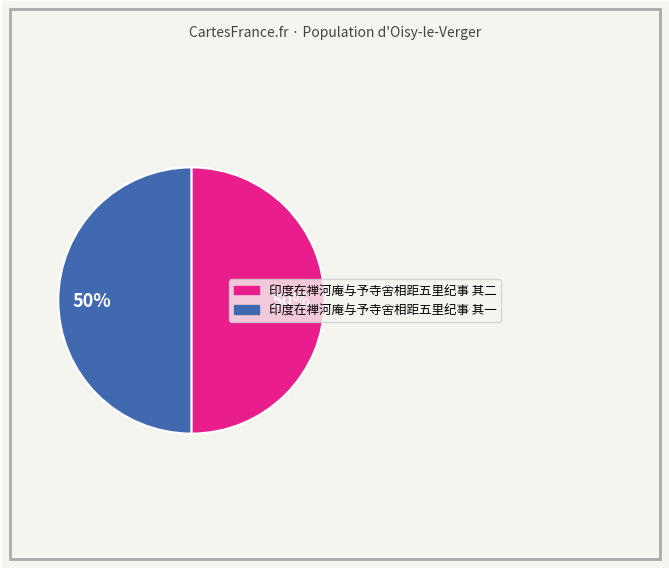

What is the ratio of the value at 印度在禅河庵与予寺舍相距五里纪事 其二 to the value at 印度在禅河庵与予寺舍相距五里纪事 其一?

1.0